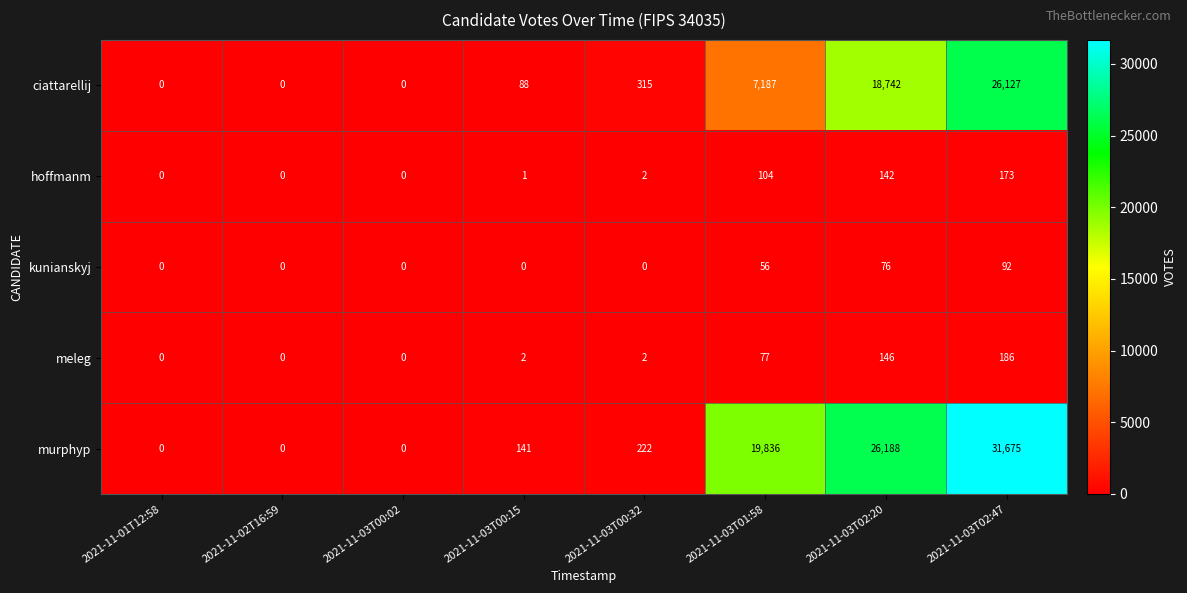

Where is murphyp nearest to the value 15837?

2021-11-03T01:58